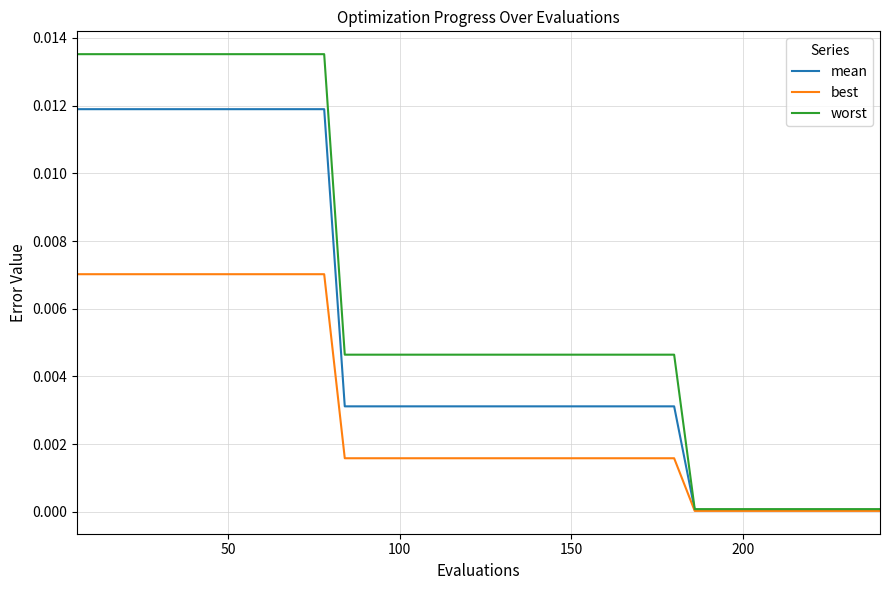

Which series has the widest spread of values?

worst